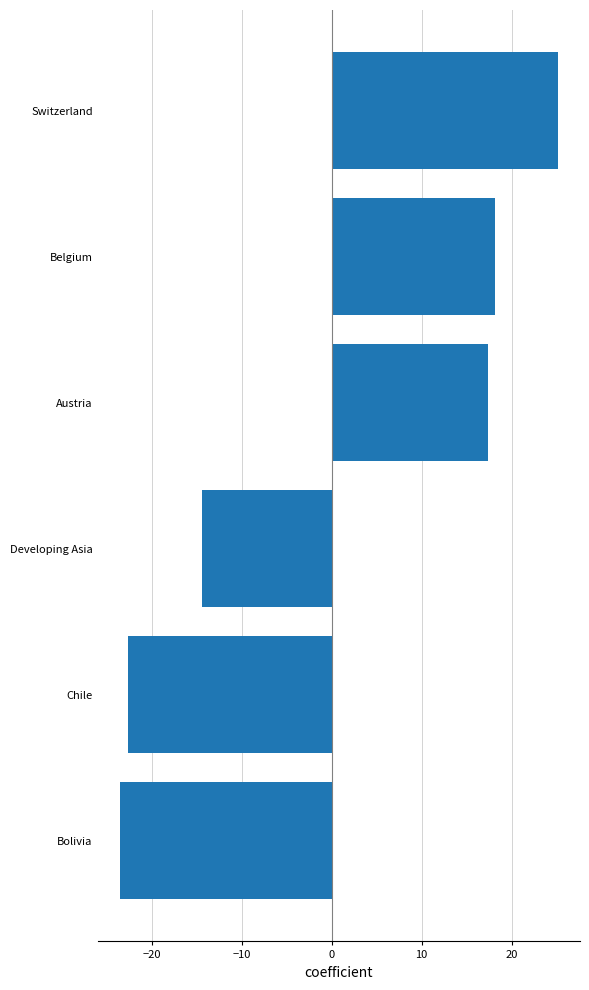

Between Bolivia and Switzerland, which is larger?

Switzerland